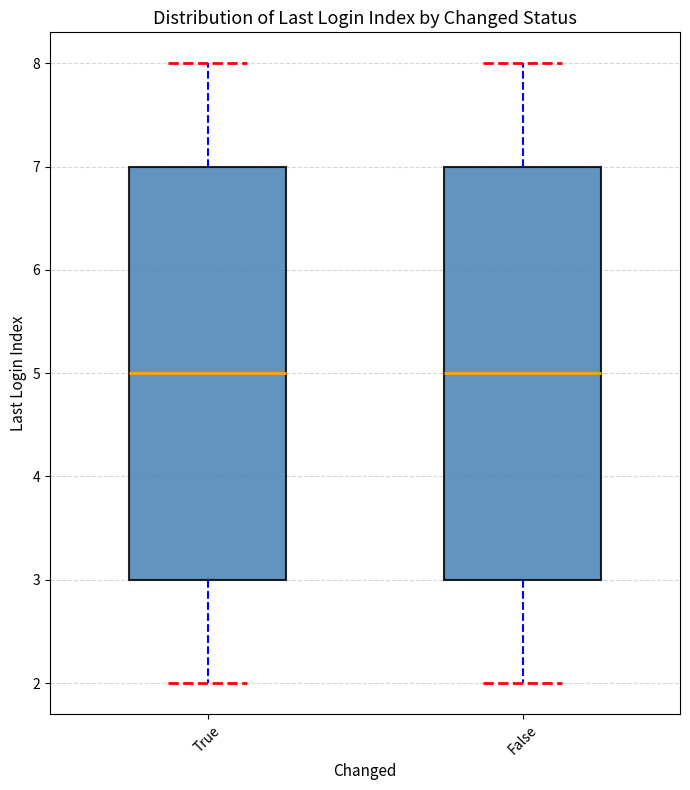

Where does the median line of the box for True sit on the y-axis? The values are not printed on the chart, so give them approximately, as read against the axis.

5